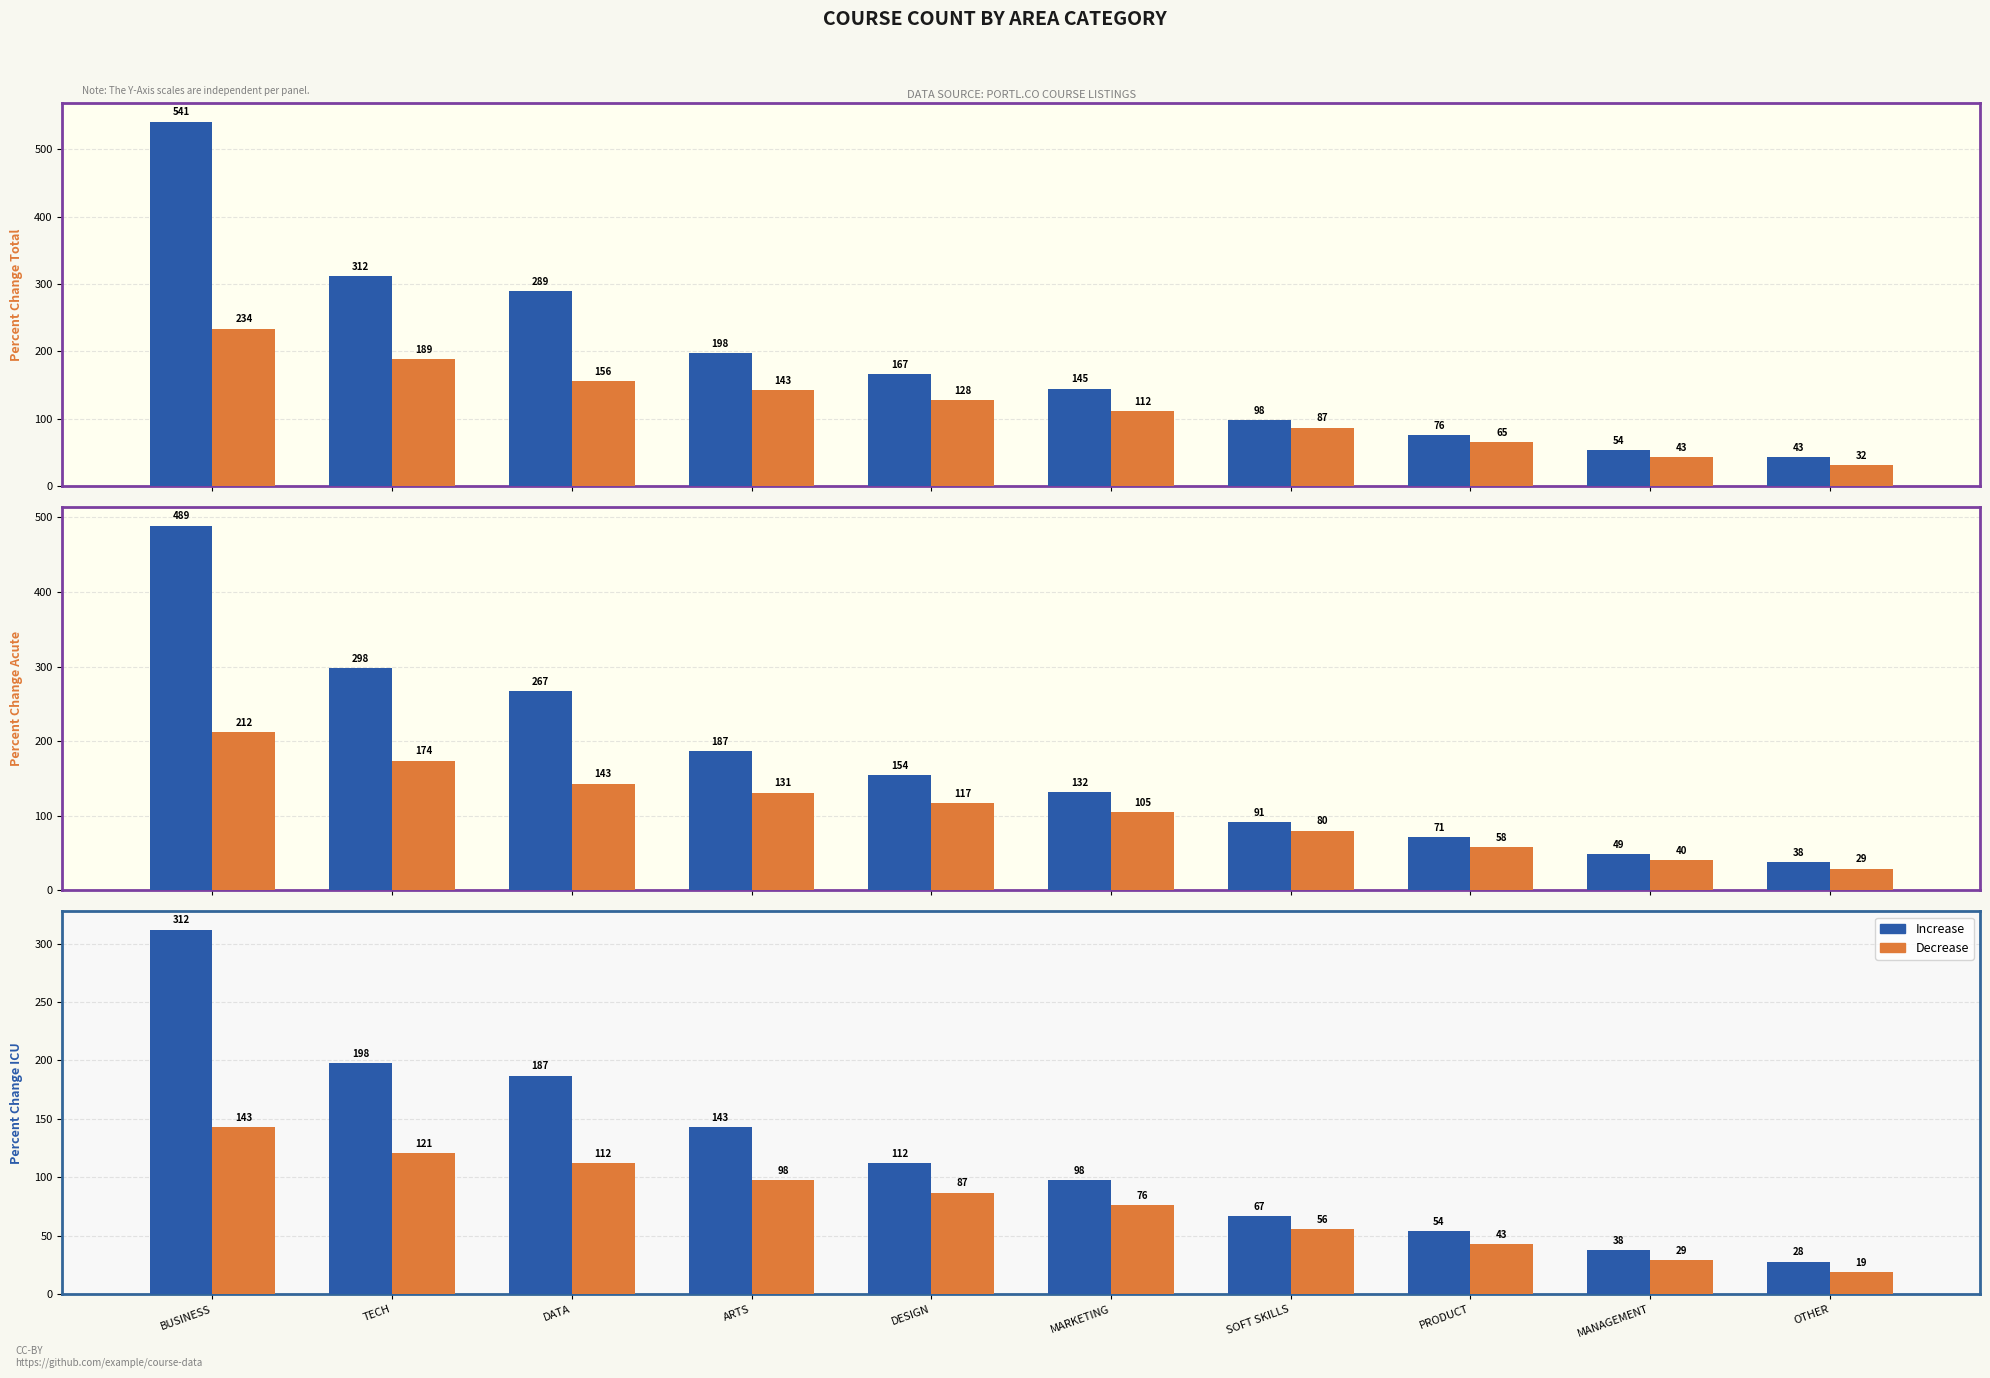

Rank the categories by Increase value from lowest to highest.

OTHER, MANAGEMENT, PRODUCT, SOFT SKILLS, MARKETING, DESIGN, ARTS, DATA, TECH, BUSINESS